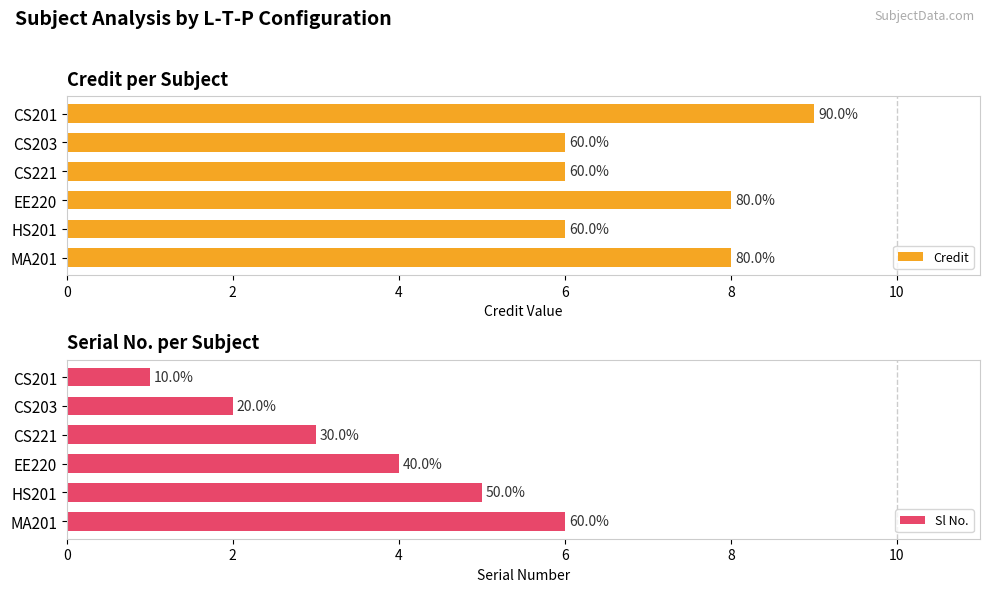

The value of Credit at CS221 is 10. True or false?

False